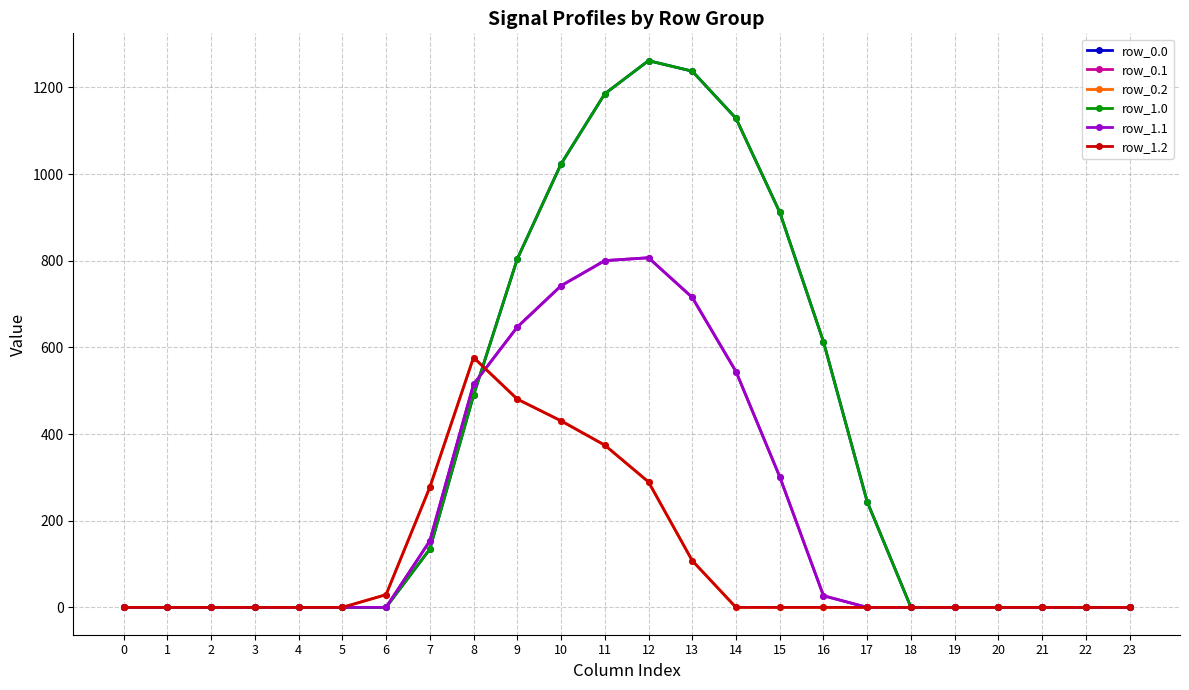

List the series in order of their peak value, highest first.

row_0.0, row_1.0, row_0.1, row_1.1, row_0.2, row_1.2